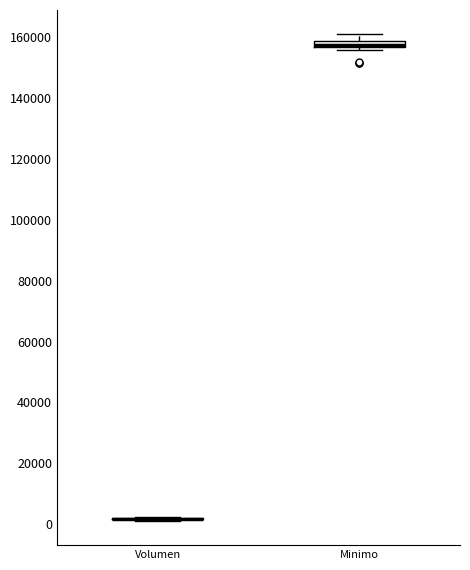

Where does the upper whisker of the box for Minimo end on the y-axis? The values are not printed on the chart, so give them approximately, as read against the axis.

162000